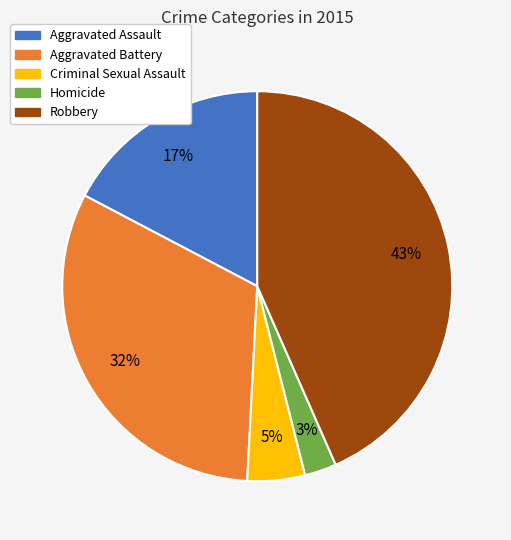

Approximately how many times larger is the value at Criminal Sexual Assault compared to Aggravated Assault?

0.3